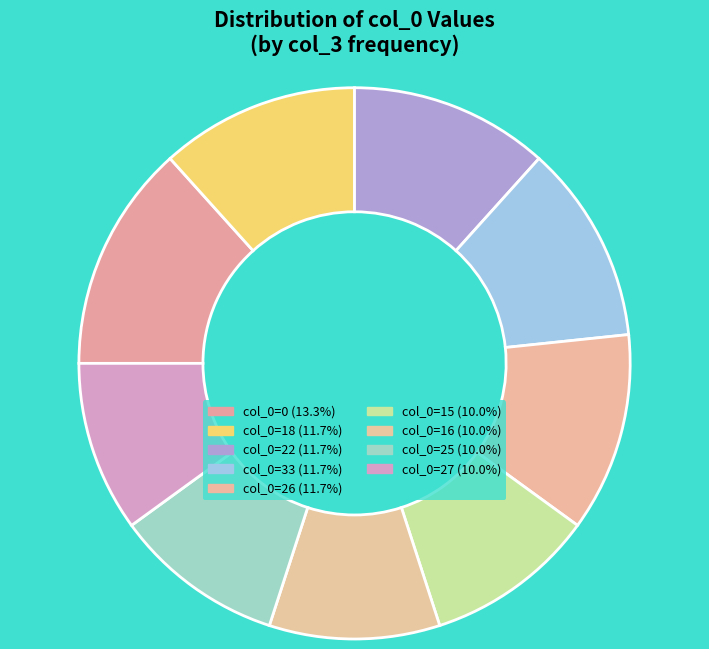

Count the number of slices in the pie.

9